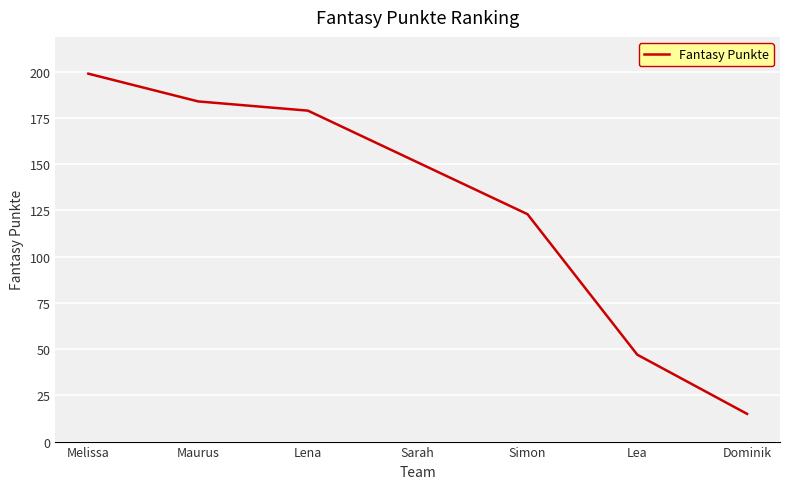

Read the value at Sarah.

151